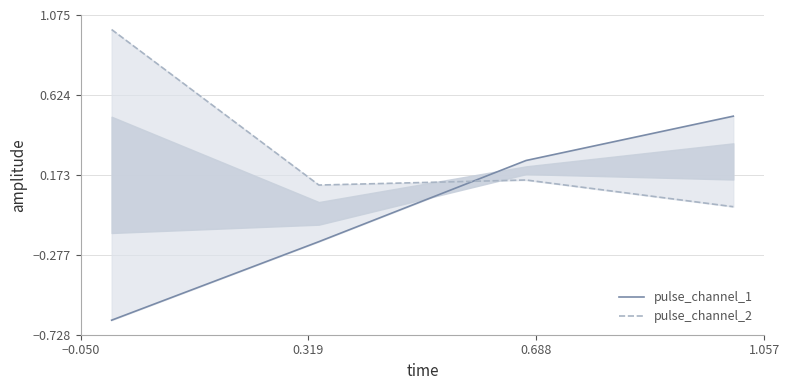

True or false: pulse_channel_2 has a value of -0.0 at 1.057.

False